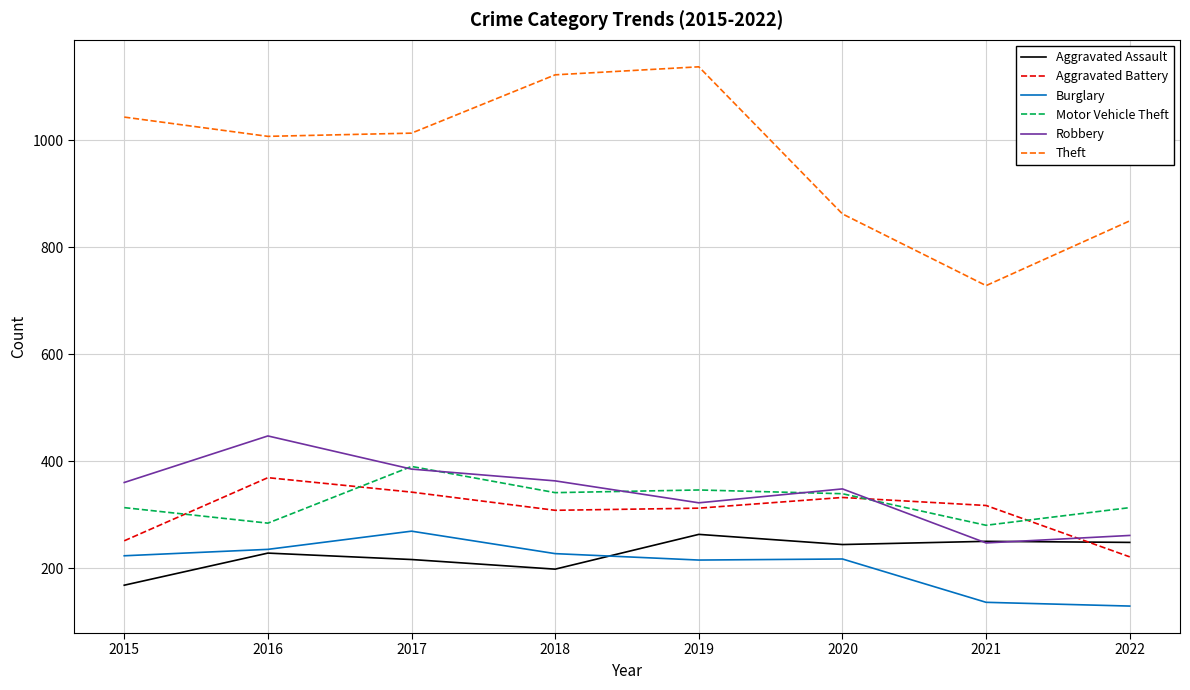

Between 2020 and 2022, which series saw the biggest shift?

Aggravated Battery